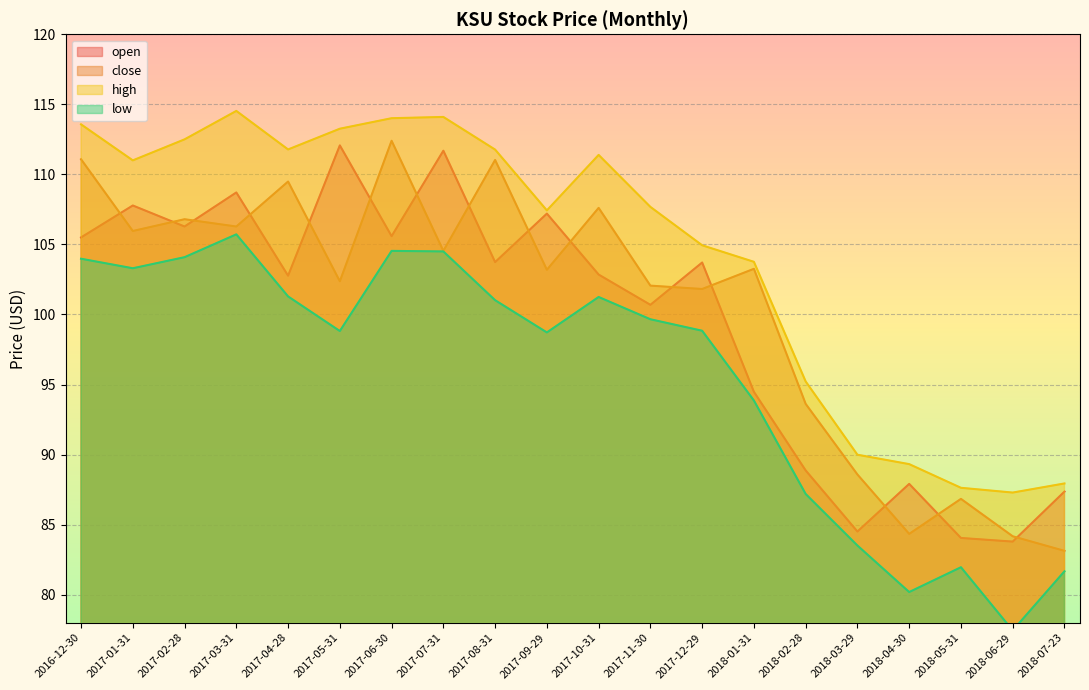

Which category has the lowest value in the close series?

2018-07-23